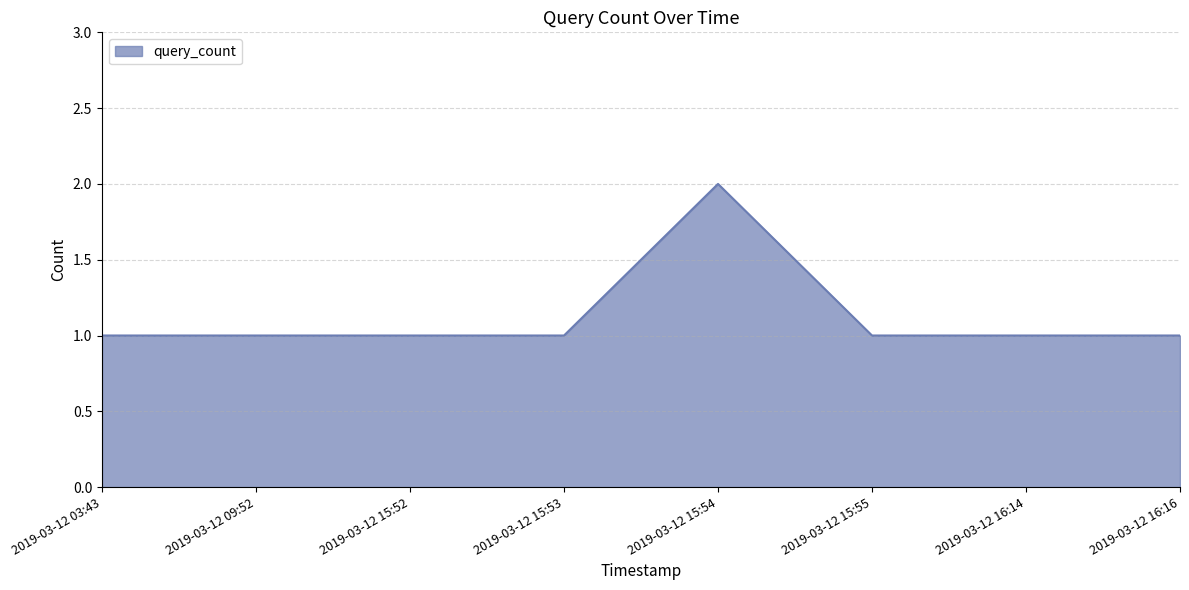

Between 2019-03-12 15:52 and 2019-03-12 15:54, which is larger?

2019-03-12 15:54